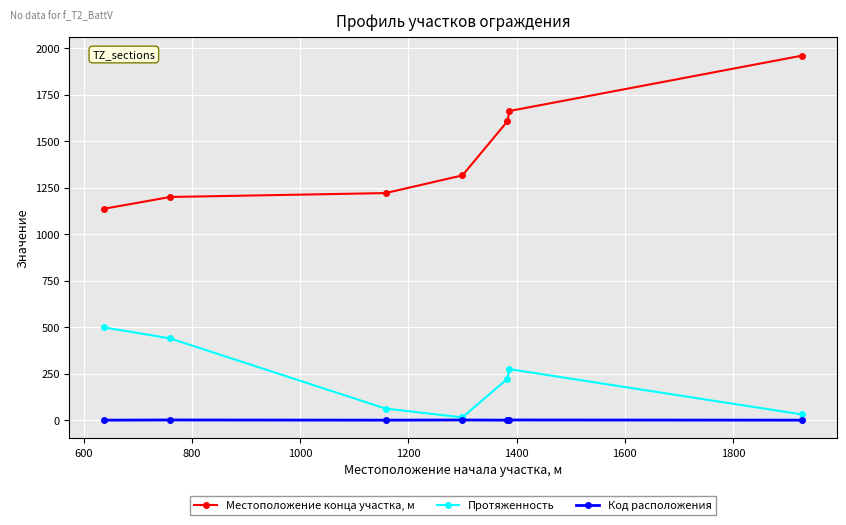

In Протяженность, how many points are lower than both neighbors (excluding endpoints)?

1